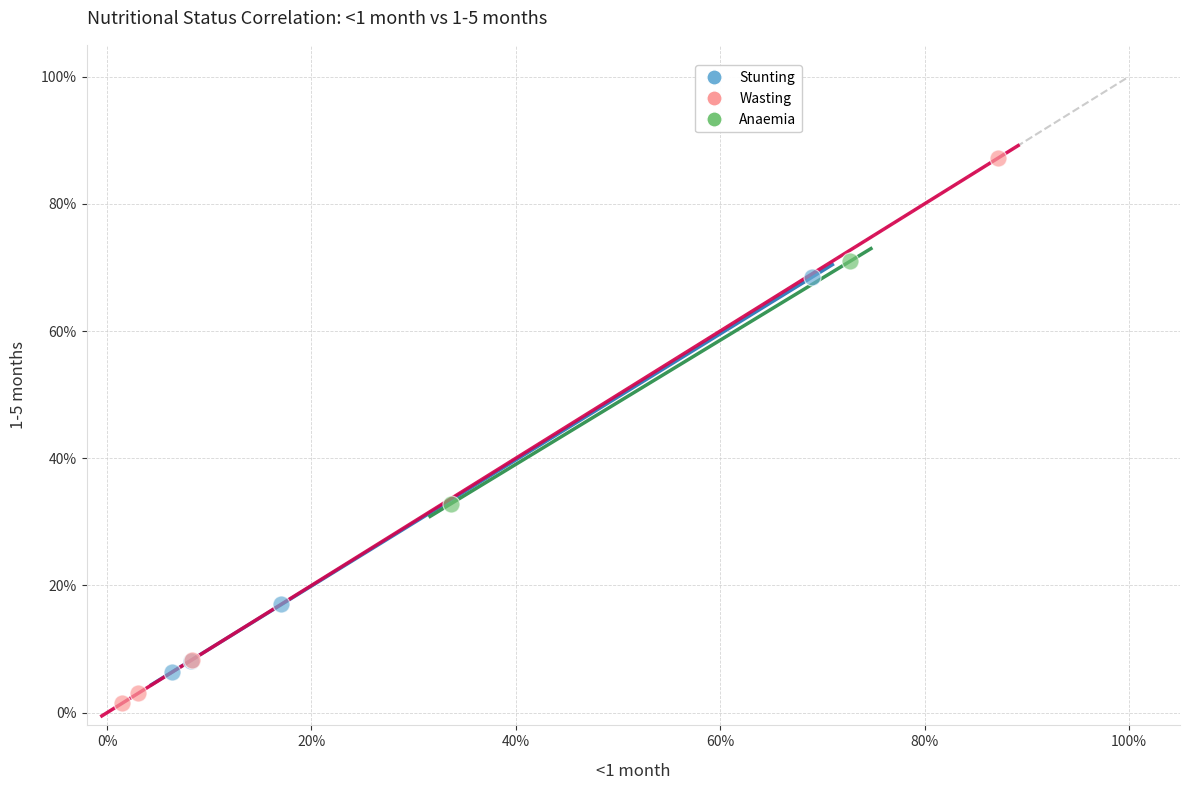

What are all the series names shown in the legend?

Stunting, Wasting, Anaemia